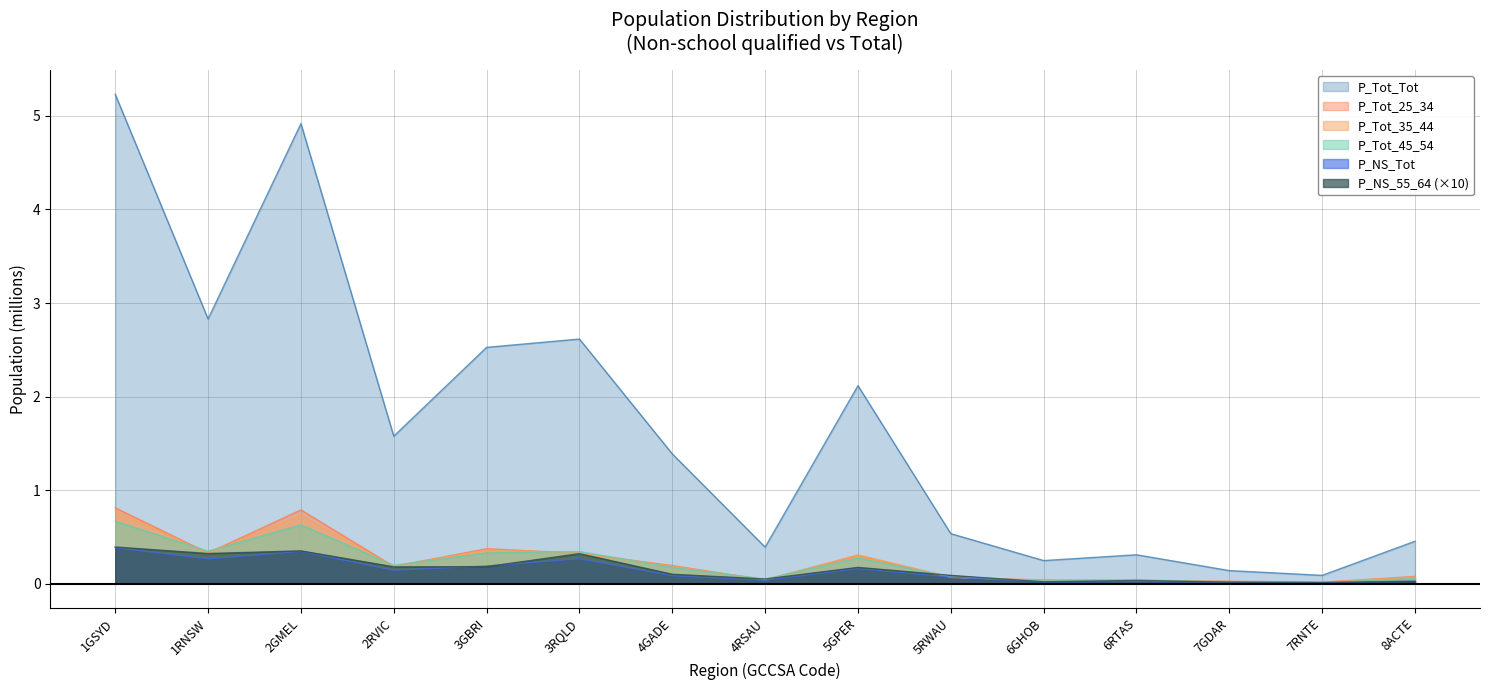

How many interior local peaks does the P_NS_55_64 series have?

4